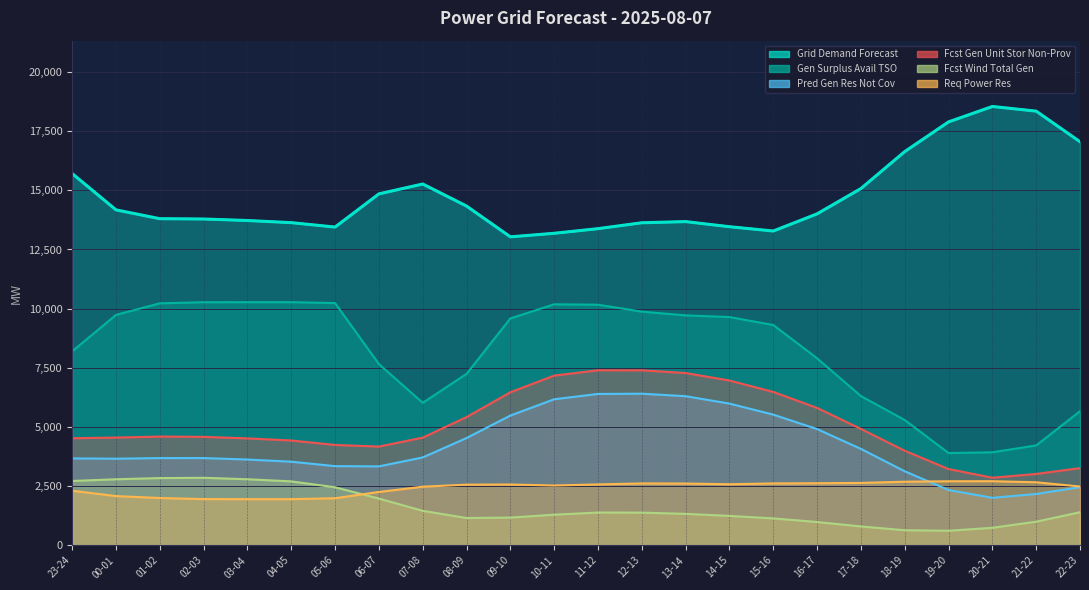

How many data points in grid_demand_fcst are less than 14005?

12